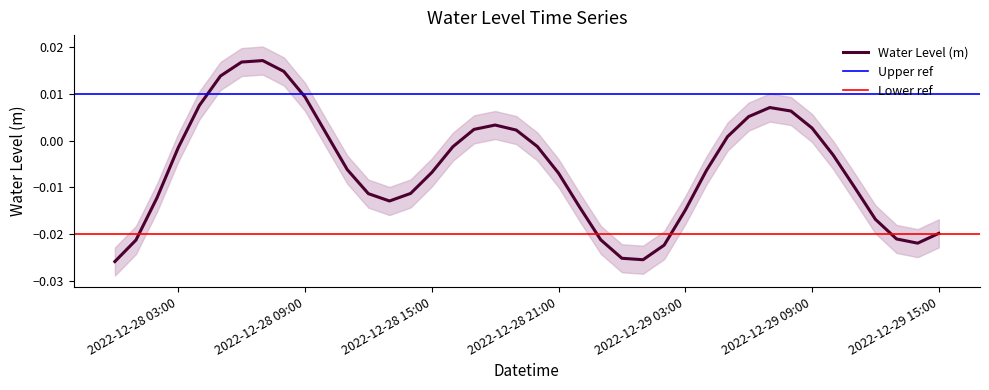

List the labels in order of value, largest first.

2022-12-28 07:00:00, 2022-12-28 06:00:00, 2022-12-28 08:00:00, 2022-12-28 05:00:00, 2022-12-28 09:00:00, 2022-12-28 04:00:00, 2022-12-29 07:00:00, 2022-12-29 08:00:00, 2022-12-29 06:00:00, 2022-12-28 18:00:00, 2022-12-29 09:00:00, 2022-12-28 17:00:00, 2022-12-28 19:00:00, 2022-12-28 10:00:00, 2022-12-29 05:00:00, 2022-12-28 20:00:00, 2022-12-28 16:00:00, 2022-12-28 03:00:00, 2022-12-29 10:00:00, 2022-12-28 11:00:00, 2022-12-29 04:00:00, 2022-12-28 15:00:00, 2022-12-28 21:00:00, 2022-12-29 11:00:00, 2022-12-28 14:00:00, 2022-12-28 12:00:00, 2022-12-28 02:00:00, 2022-12-28 13:00:00, 2022-12-28 22:00:00, 2022-12-29 03:00:00, 2022-12-29 12:00:00, 2022-12-29 15:00:00, 2022-12-29 13:00:00, 2022-12-28 23:00:00, 2022-12-28 01:00:00, 2022-12-29 14:00:00, 2022-12-29 02:00:00, 2022-12-29 00:00:00, 2022-12-29 01:00:00, 2022-12-28 00:00:00